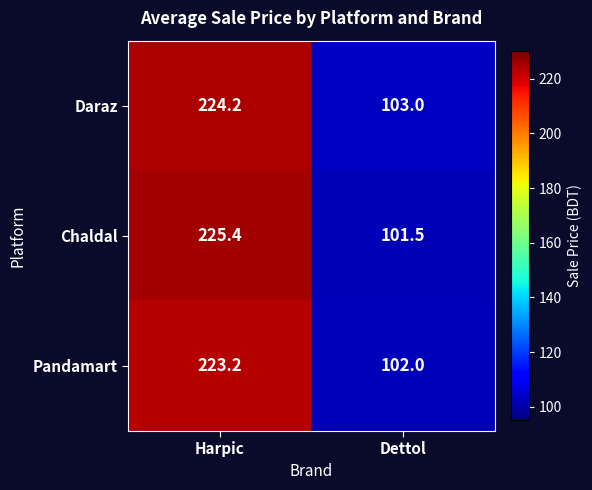

What is the difference between the maximum and minimum values in the Pandamart series?

121.2